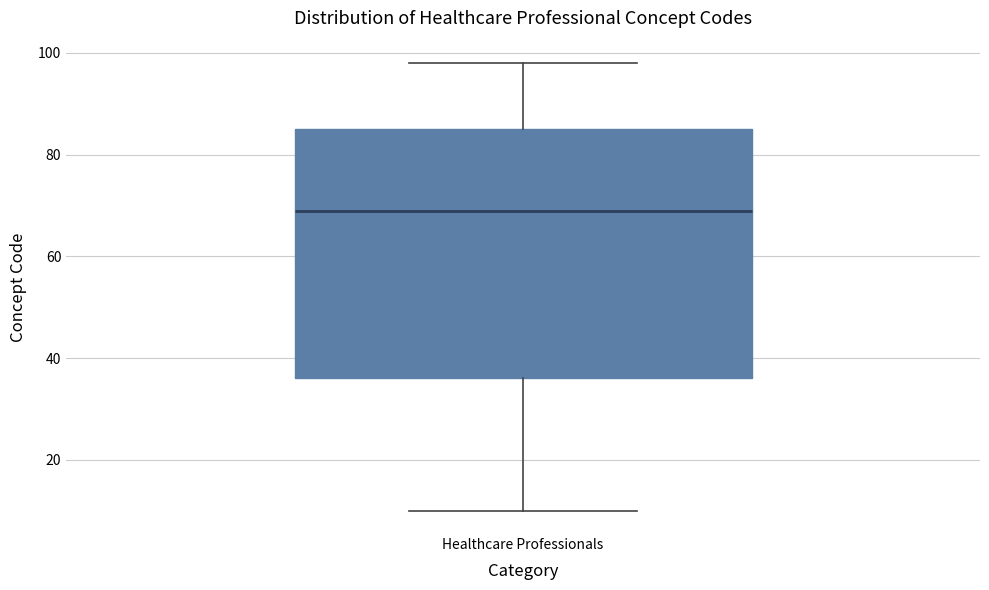

Read this box plot against the y-axis: the position of the median line, the range covered by the box, and the ends of both whiskers. The values are not printed on the chart, so give them approximately, as read against the axis.

median 70, box 36 to 86, whiskers 10 to 98